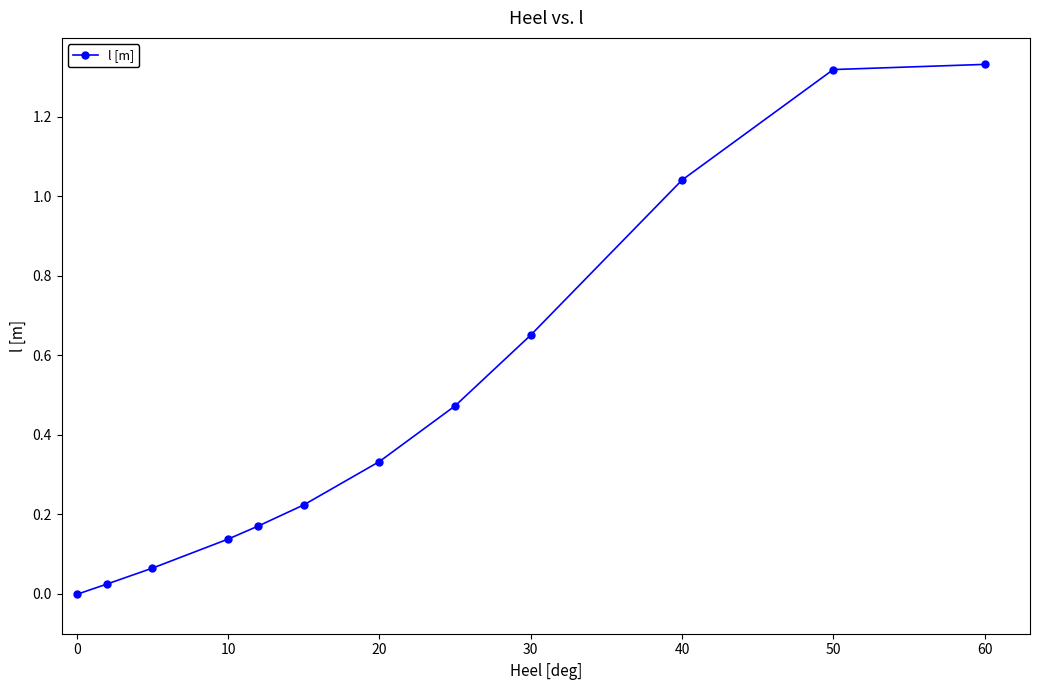

What is the sum of all values?

5.8